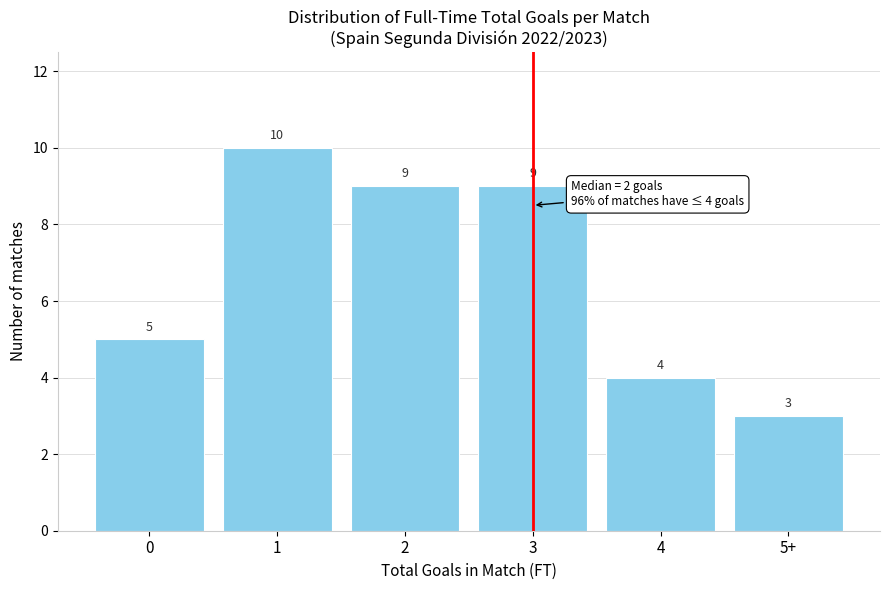

Reading left to right, list all the values displayed in this chart.

5	10	9	9	4	3